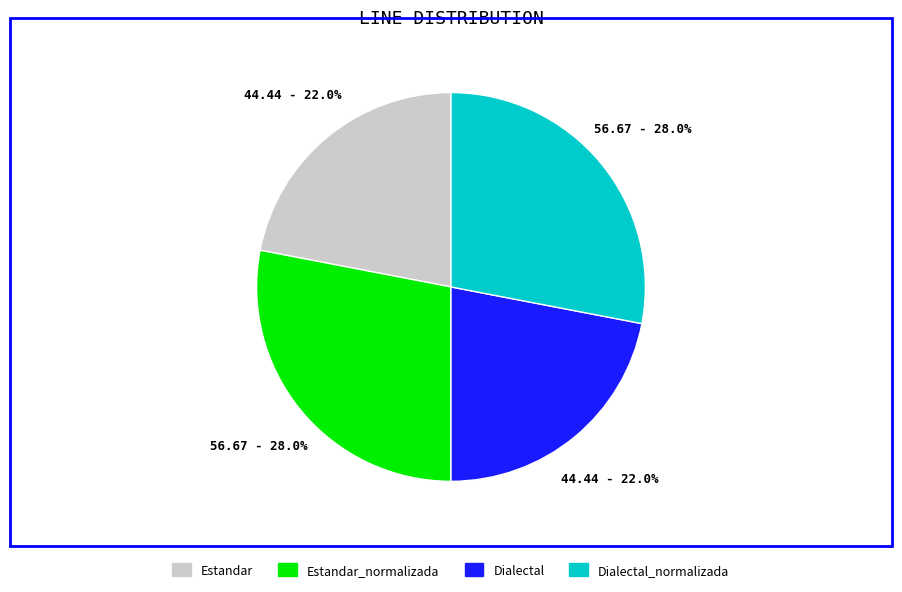

Does any single category account for the majority?

No